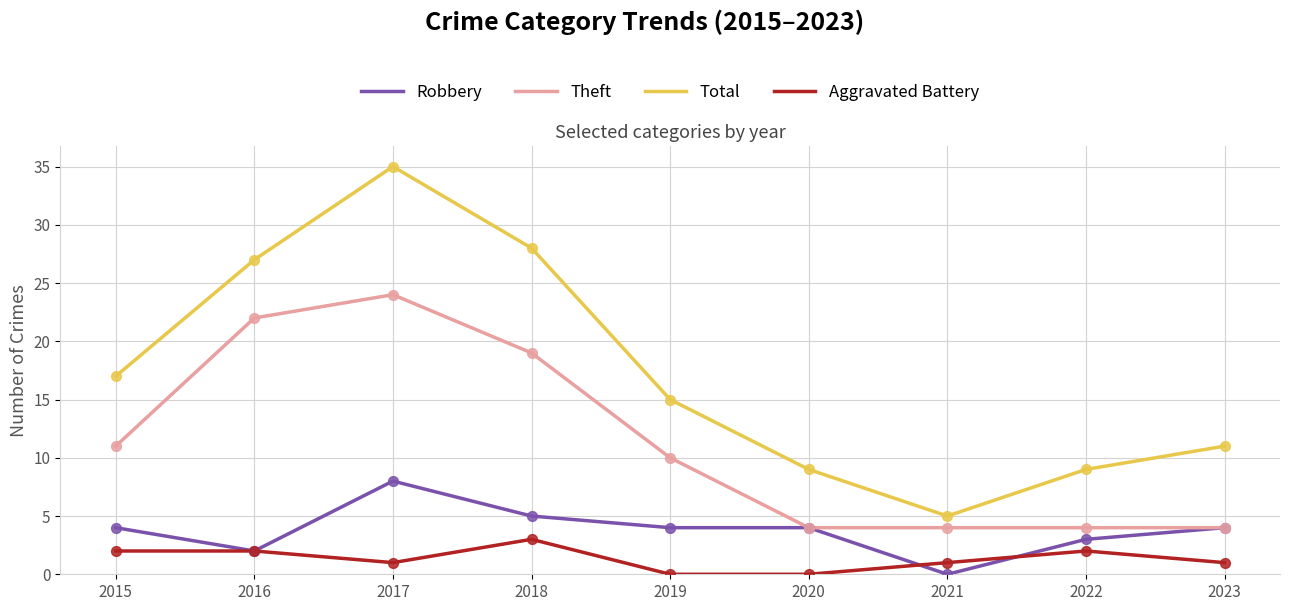

What is the spread (max minus min) of values at 2017?

34